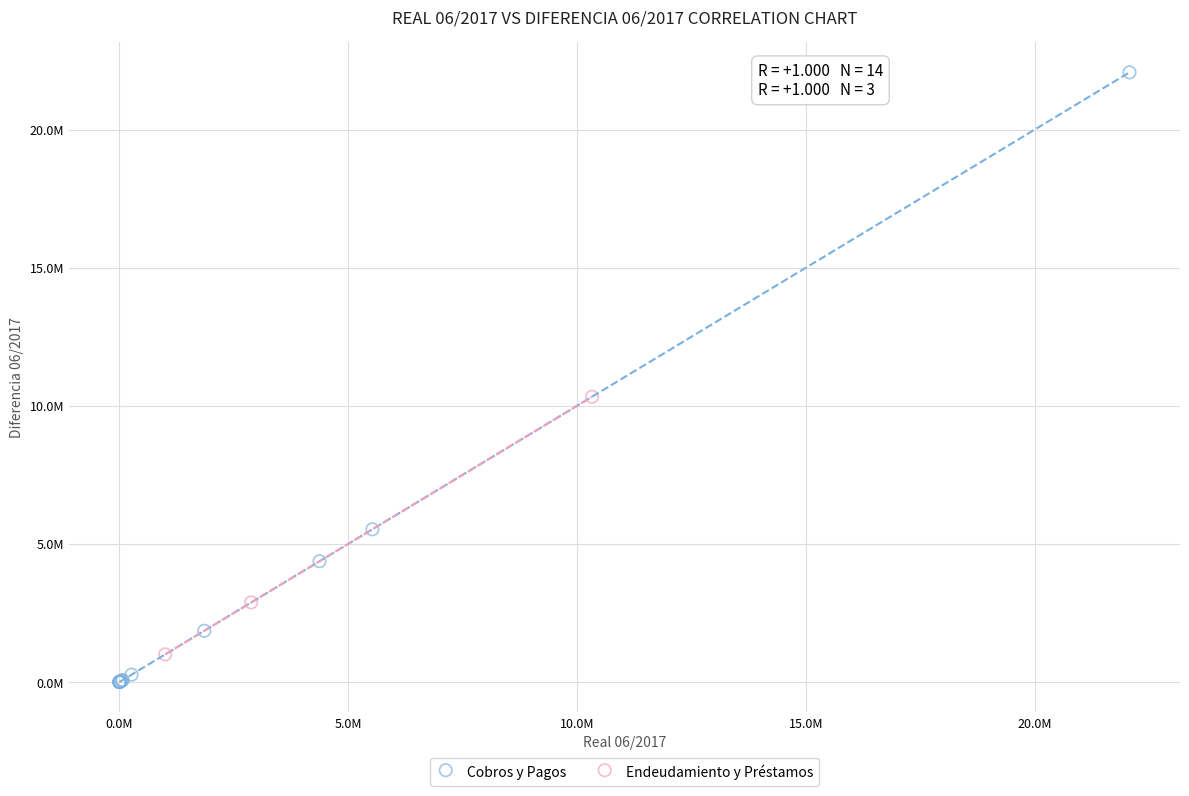

What are all the series names shown in the legend?

Cobros y Pagos, Endeudamiento y Préstamos